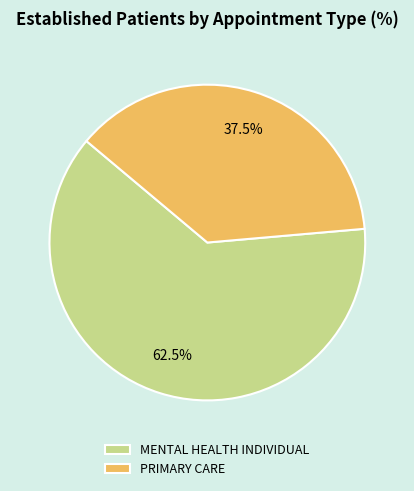

Do PRIMARY CARE and MENTAL HEALTH INDIVIDUAL together represent more than half of the pie?

Yes